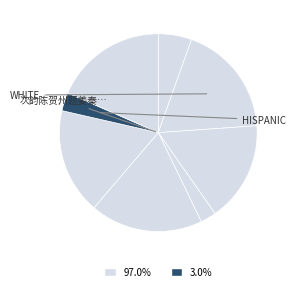

How many segments does this pie chart have?

8